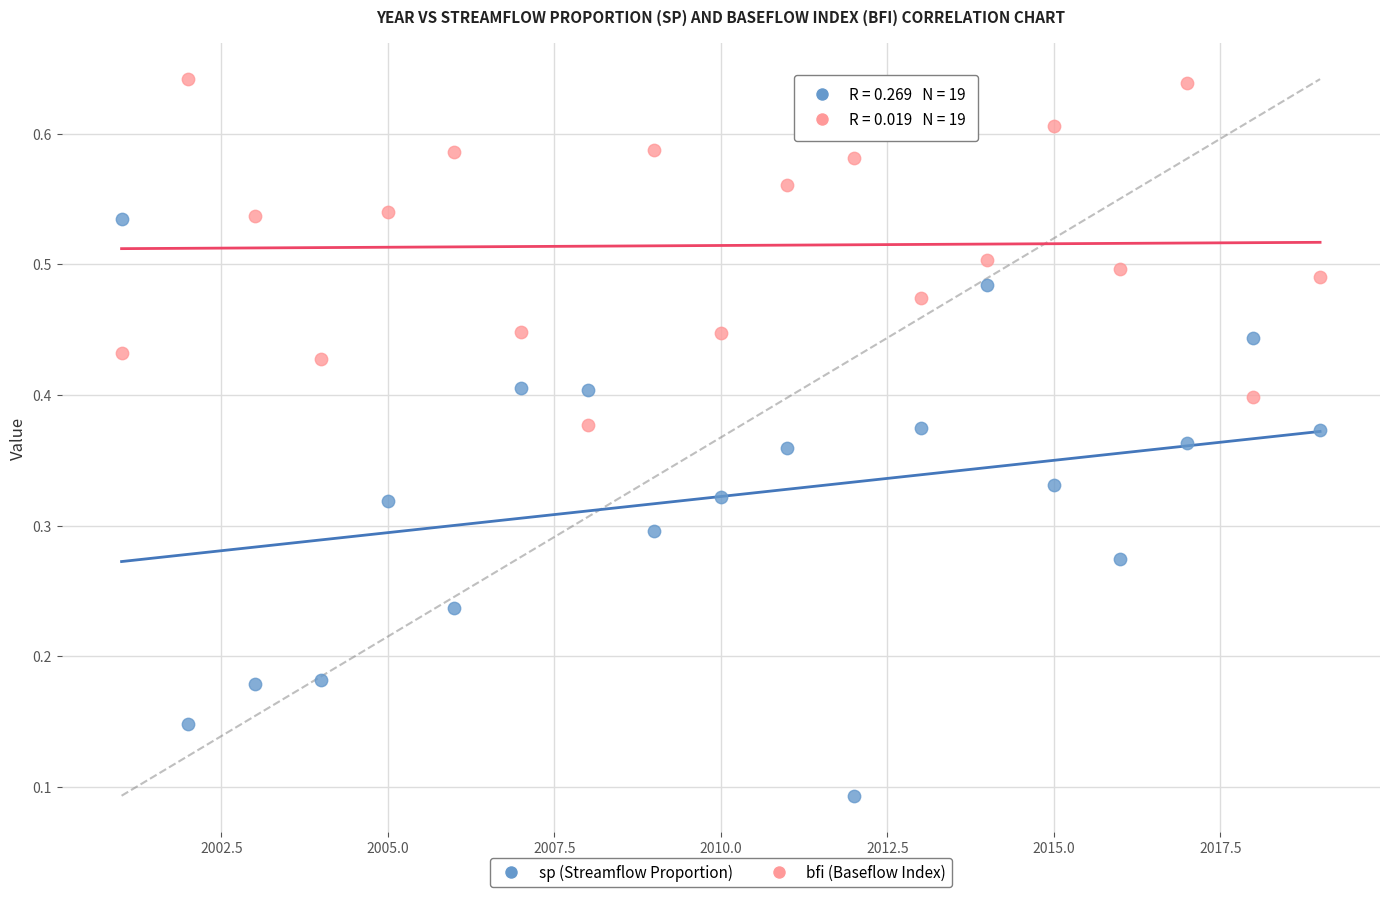

Which series has the widest spread of Y values?

sp (Streamflow Proportion)